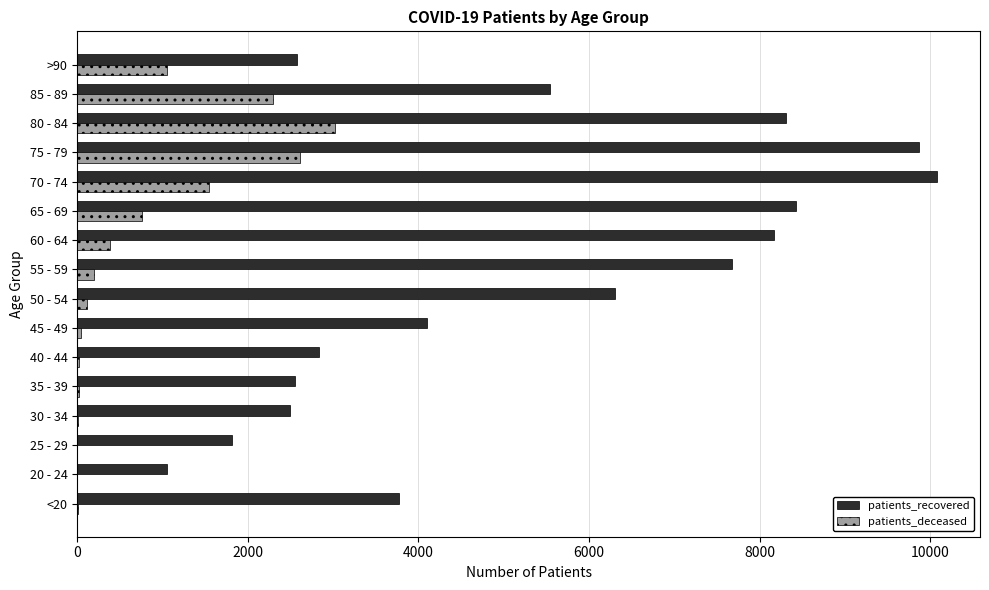

At which label does patients_deceased reach its peak?

80 - 84